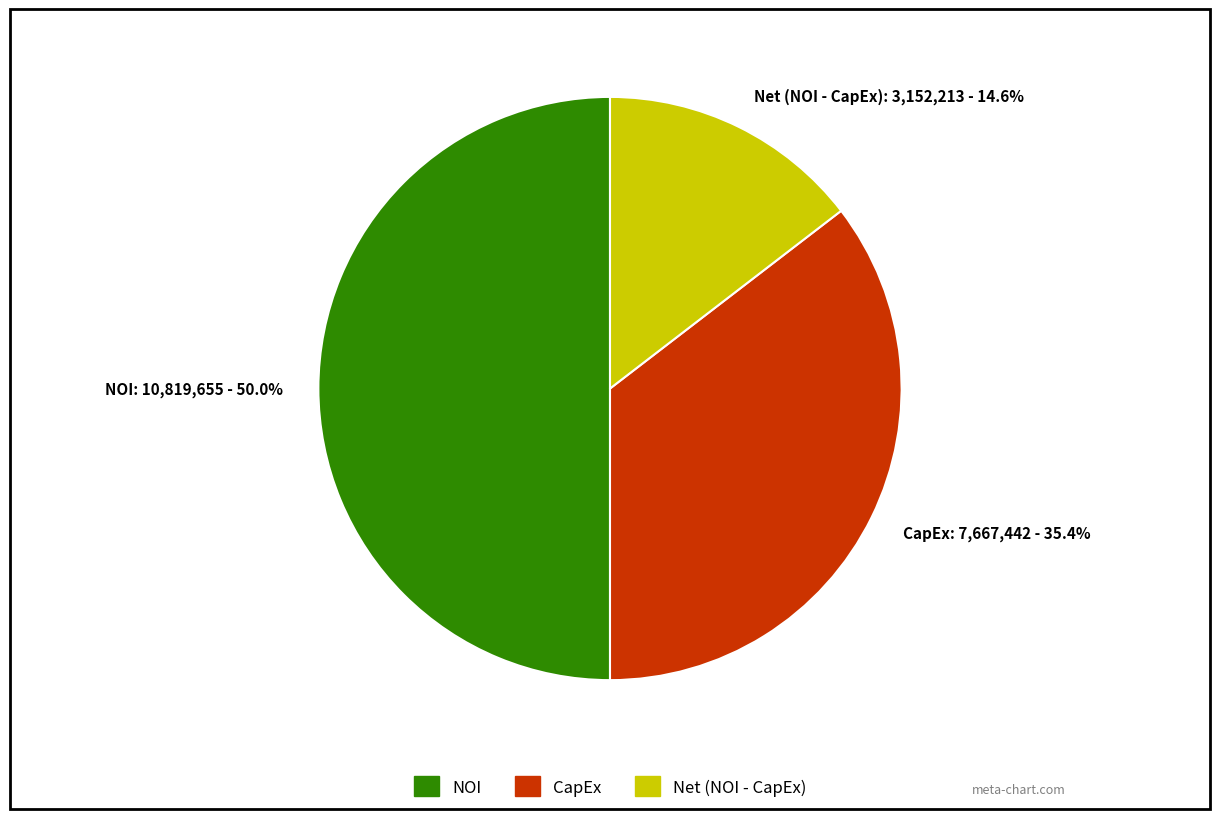

Between CapEx: 7,667,442 - 35.4% and NOI: 10,819,655 - 50.0%, which is larger?

NOI: 10,819,655 - 50.0%